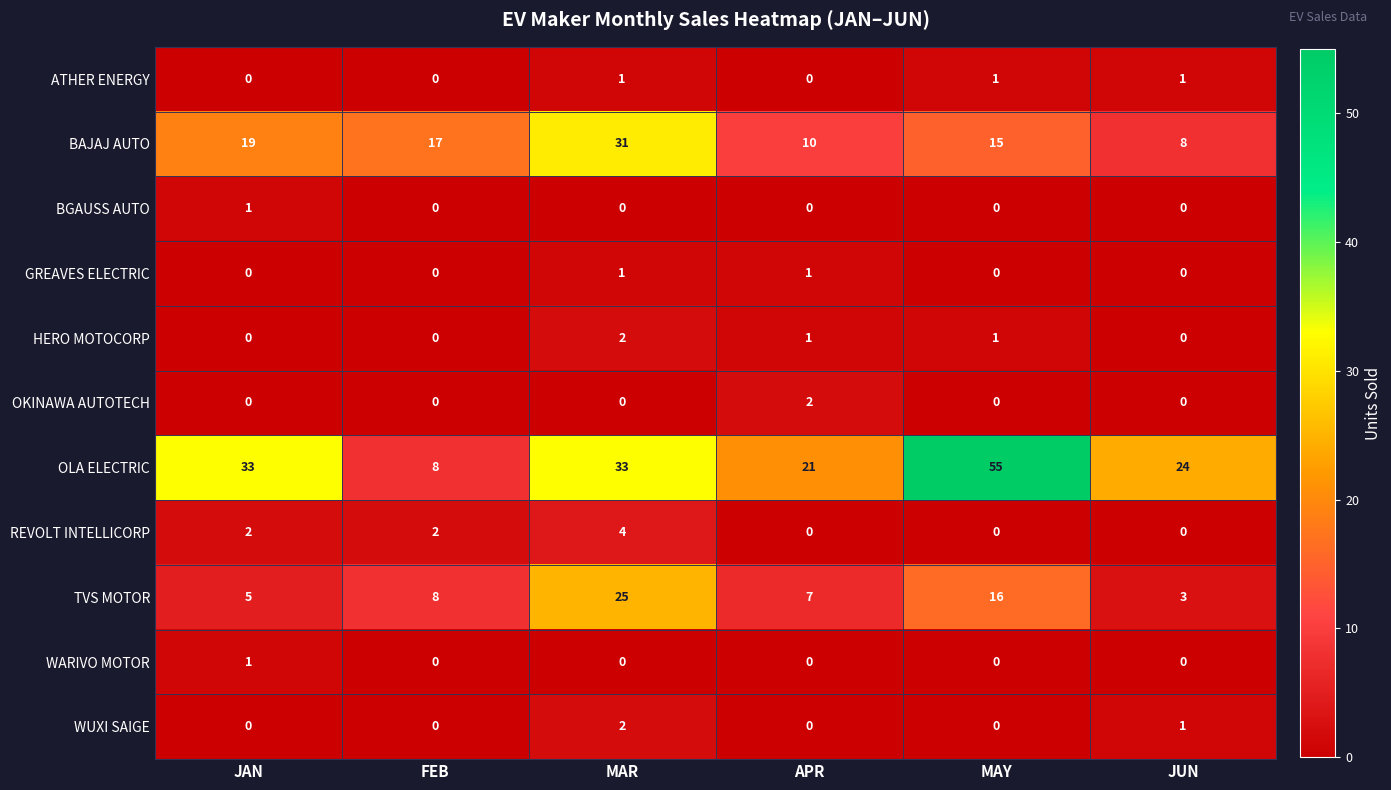

What is the total value across all series at MAY?

88